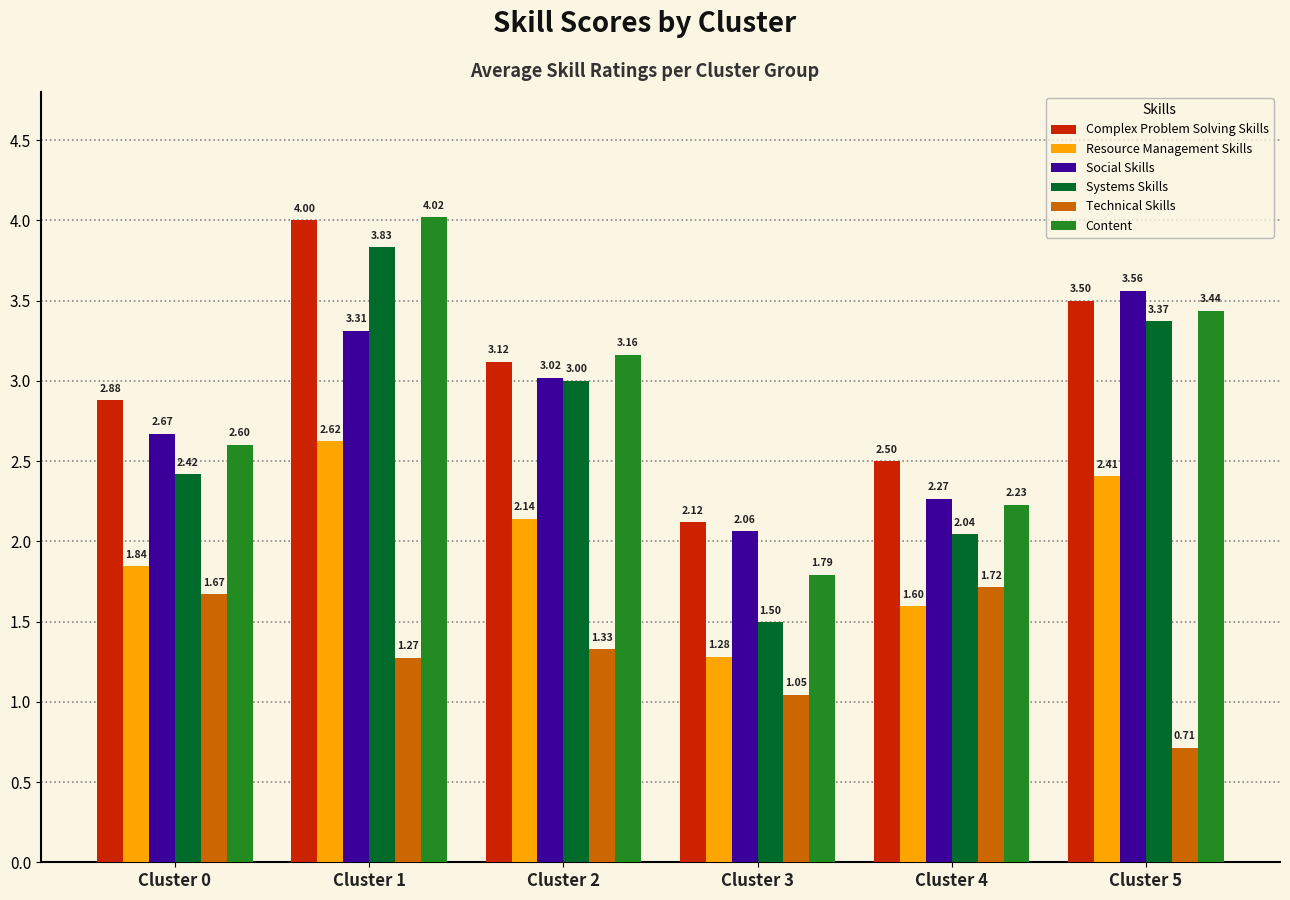

At how many categories does at least one series exceed 1?

6